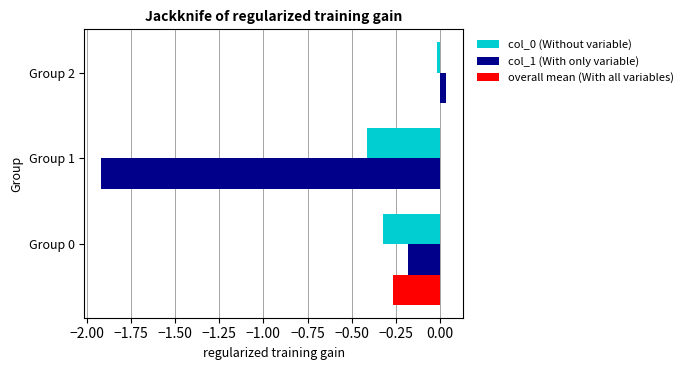

True or false: col_1 (With only variable) has a value of -1.9 at Group 1.

True